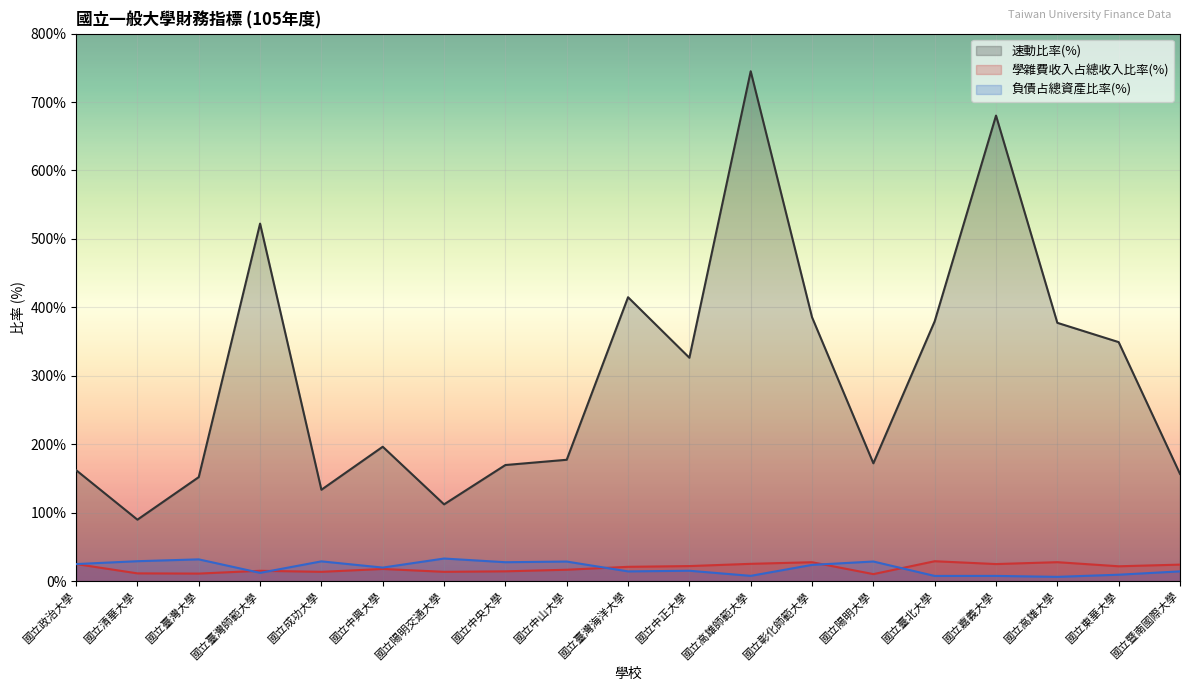

True or false: 速動比率(%) and 負債占總資產比率(%) cross at least once.

False